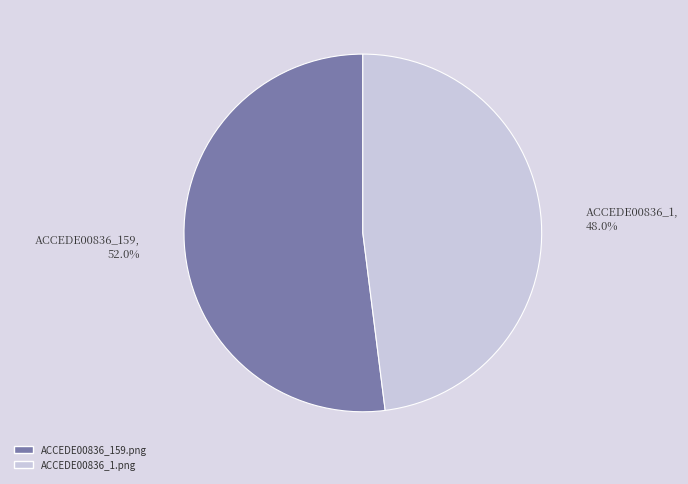

How many segments does this pie chart have?

2